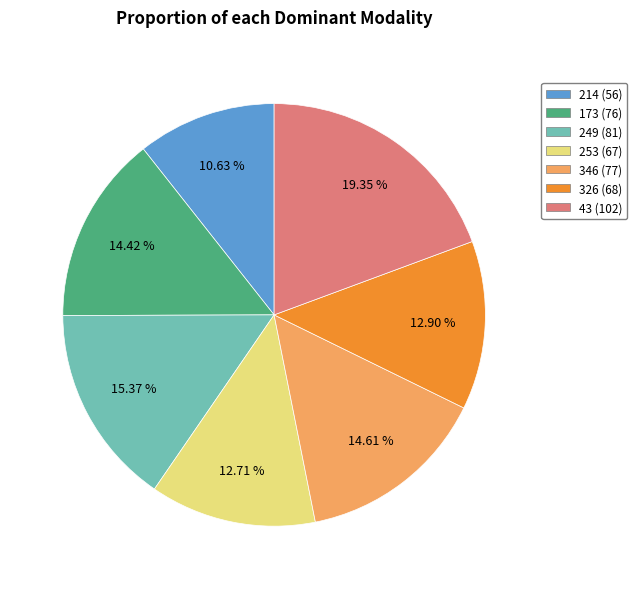

Which has a higher value, 249 or 346?

249